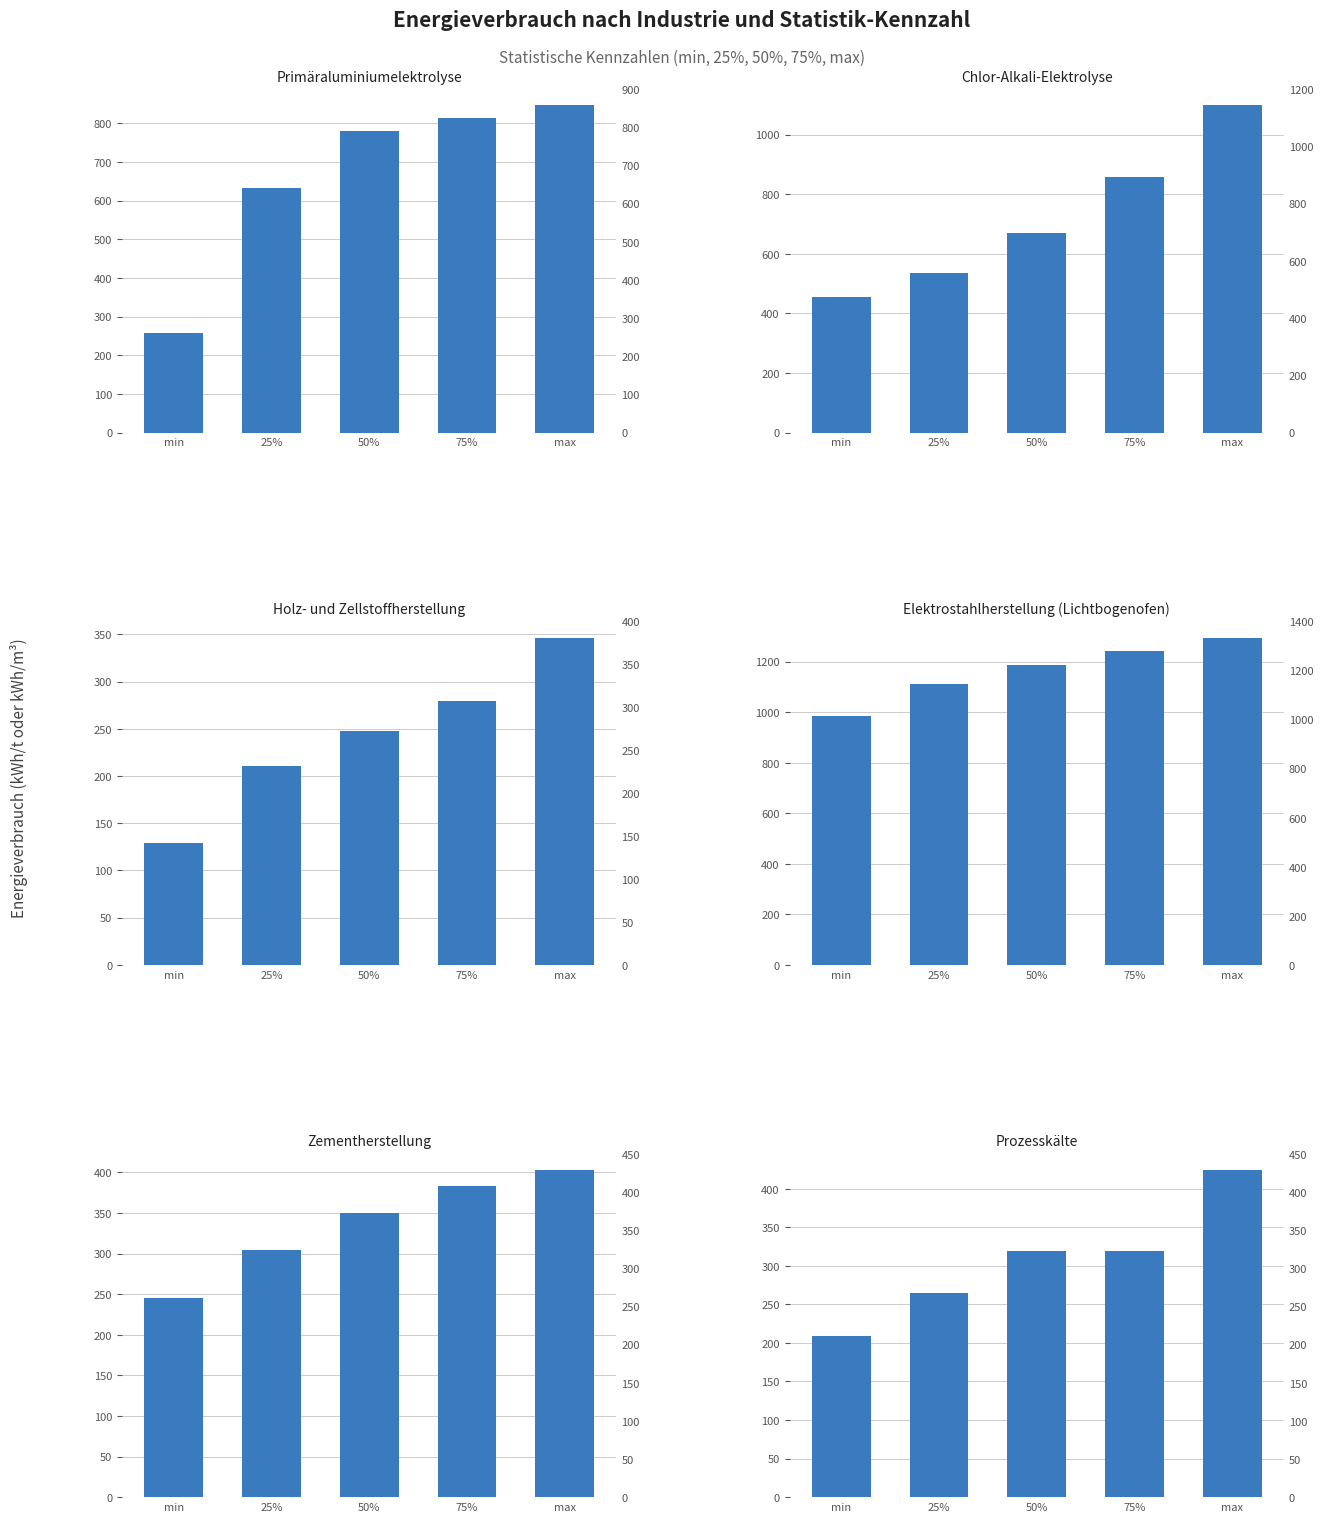

Is the value of Prozesskälte at 75% greater than the value of Elektrostahlherstellung (Lichtbogenofen) at 25%?

No